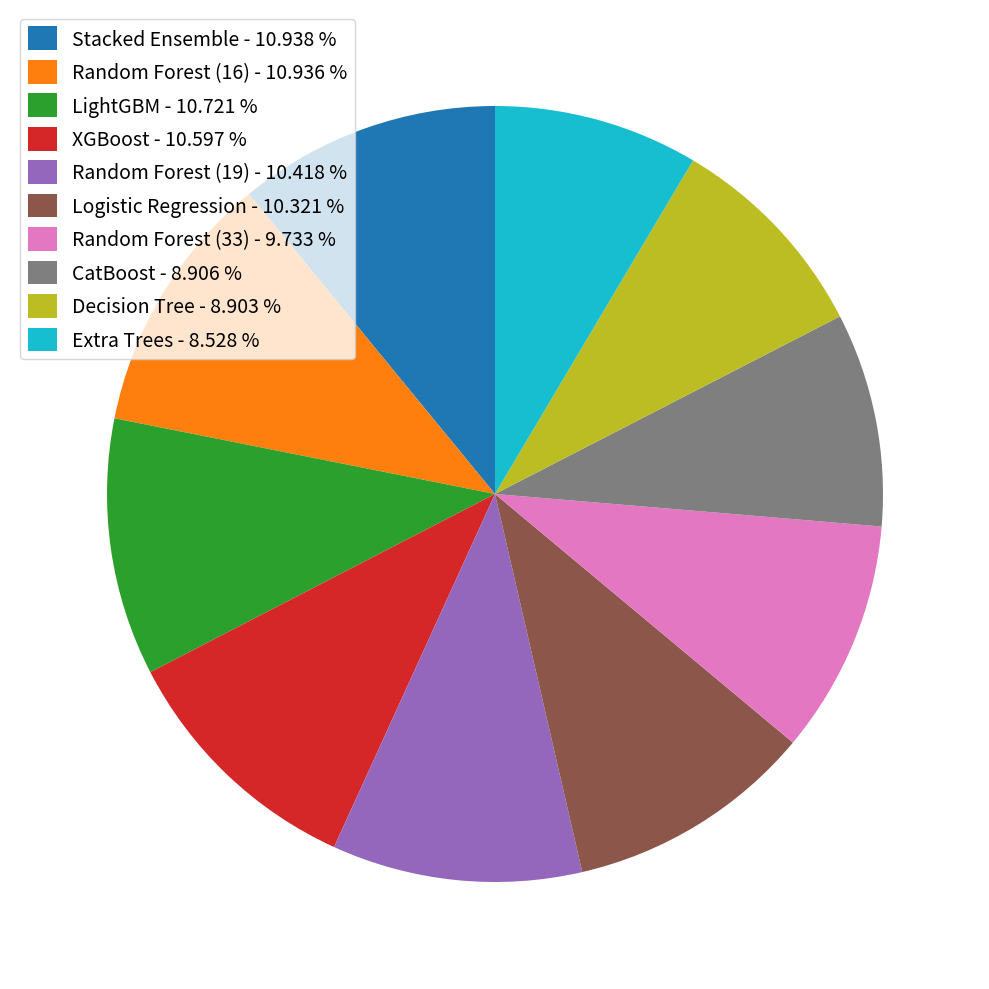

Combined, do CatBoost - 8.906 % and Stacked Ensemble - 10.938 % account for over 50%?

No